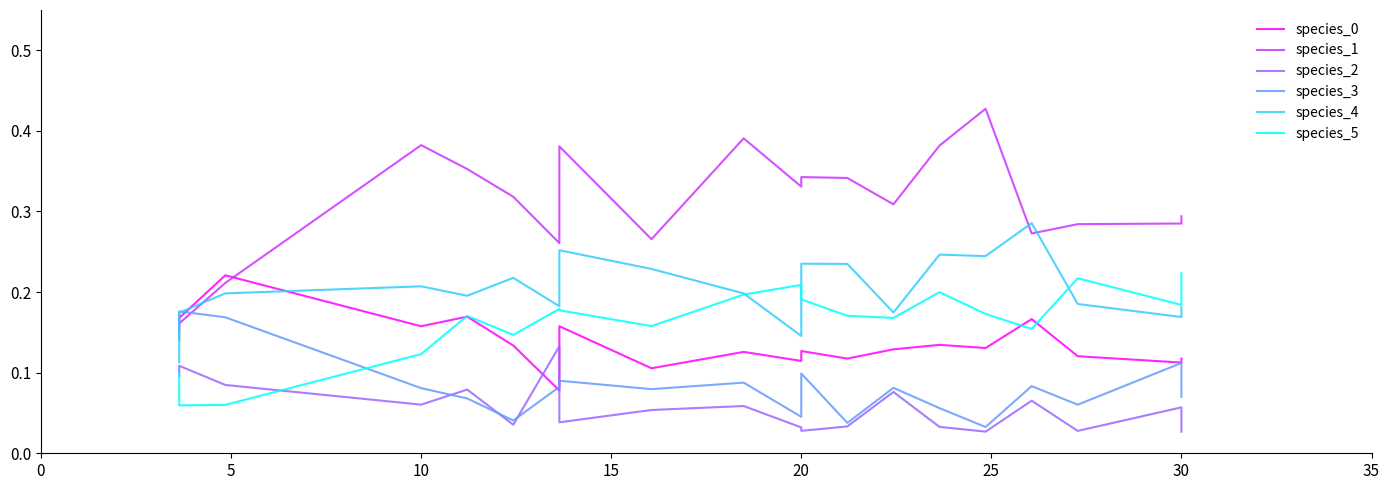

Reading right to left, extract all data points from this chart.

species_0: 0.1	0.1	0.1	0.2	0.1	0.1	0.1	0.1	0.1	0.1	0.1	0.1	0.2	0.1	0.1	0.2	0.2	0.2	0.2	0.2
species_1: 0.3	0.3	0.3	0.3	0.4	0.4	0.3	0.3	0.3	0.3	0.4	0.3	0.4	0.3	0.3	0.4	0.4	0.2	0.2	0.2
species_2: 0.0	0.1	0.0	0.1	0.0	0.0	0.1	0.0	0.0	0.0	0.1	0.1	0.0	0.1	0.0	0.1	0.1	0.1	0.1	0.1
species_3: 0.1	0.1	0.1	0.1	0.0	0.1	0.1	0.0	0.1	0.0	0.1	0.1	0.1	0.1	0.0	0.1	0.1	0.2	0.2	0.1
species_4: 0.2	0.2	0.2	0.3	0.2	0.2	0.2	0.2	0.2	0.1	0.2	0.2	0.3	0.2	0.2	0.2	0.2	0.2	0.2	0.1
species_5: 0.2	0.2	0.2	0.2	0.2	0.2	0.2	0.2	0.2	0.2	0.2	0.2	0.2	0.2	0.1	0.2	0.1	0.1	0.1	0.1